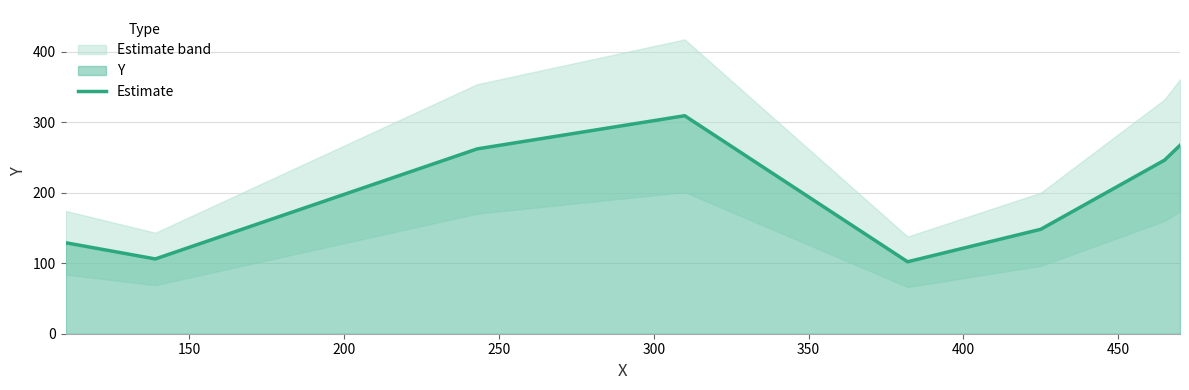

What is the highest value of the Estimate series?

309